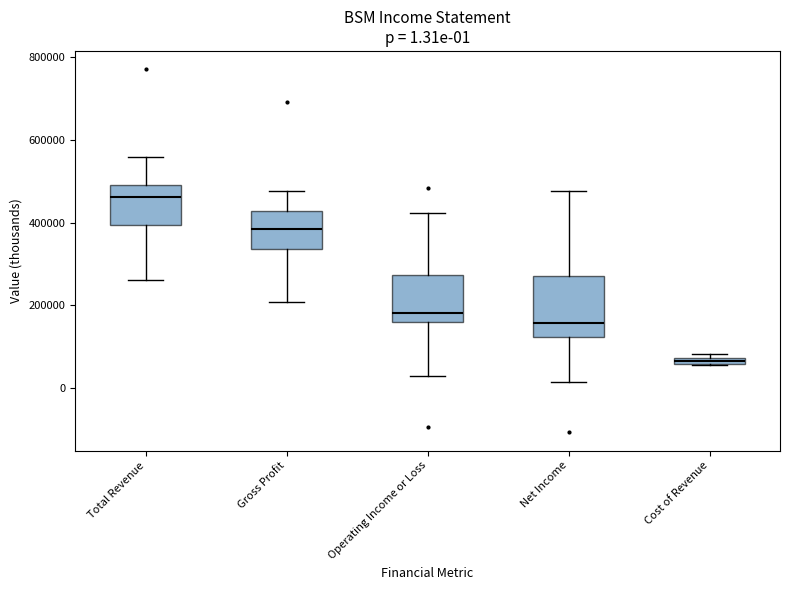

Which box's median line is the lowest?

Cost of Revenue